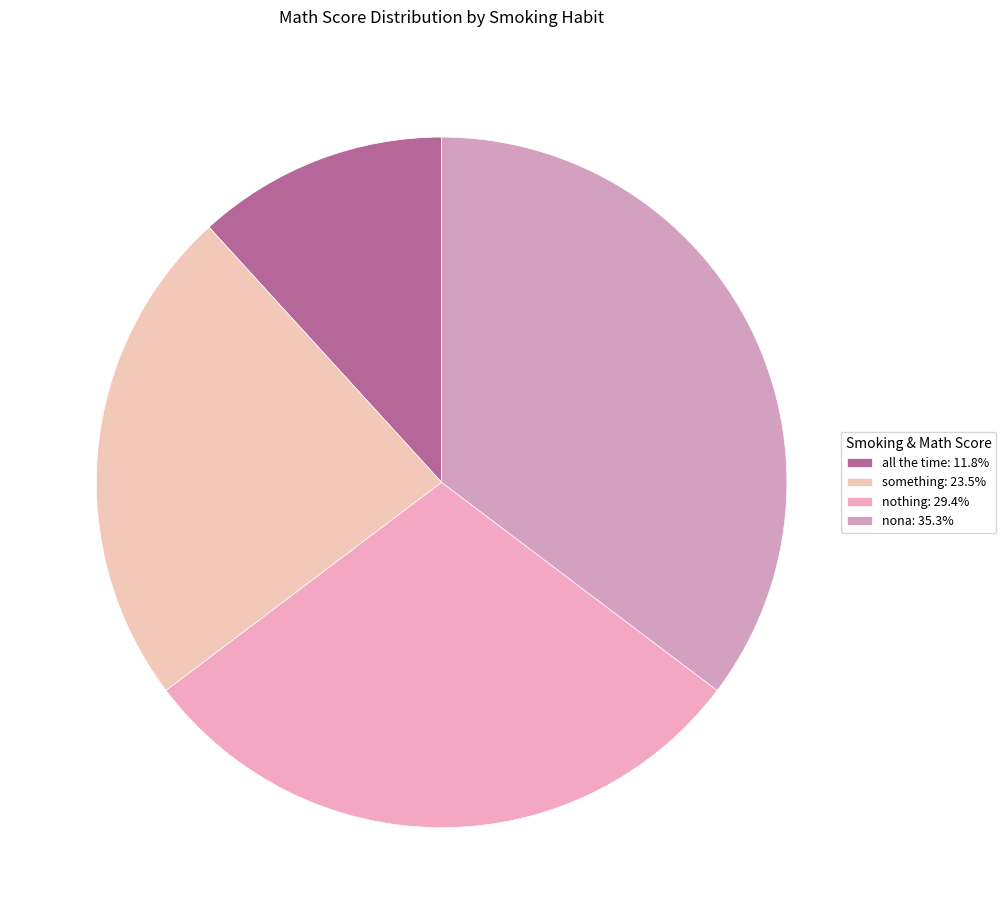

What portion of the pie excludes all the time?

88.2%